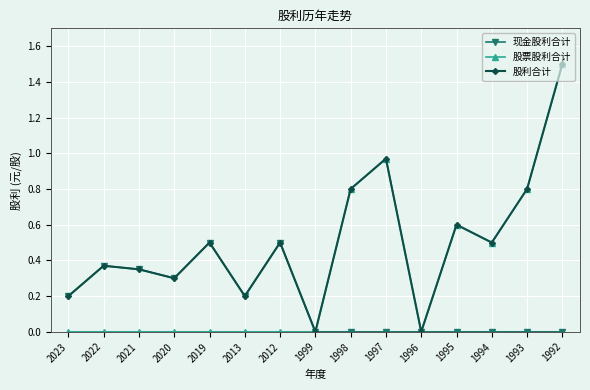

Does the chart have visible grid lines?

Yes